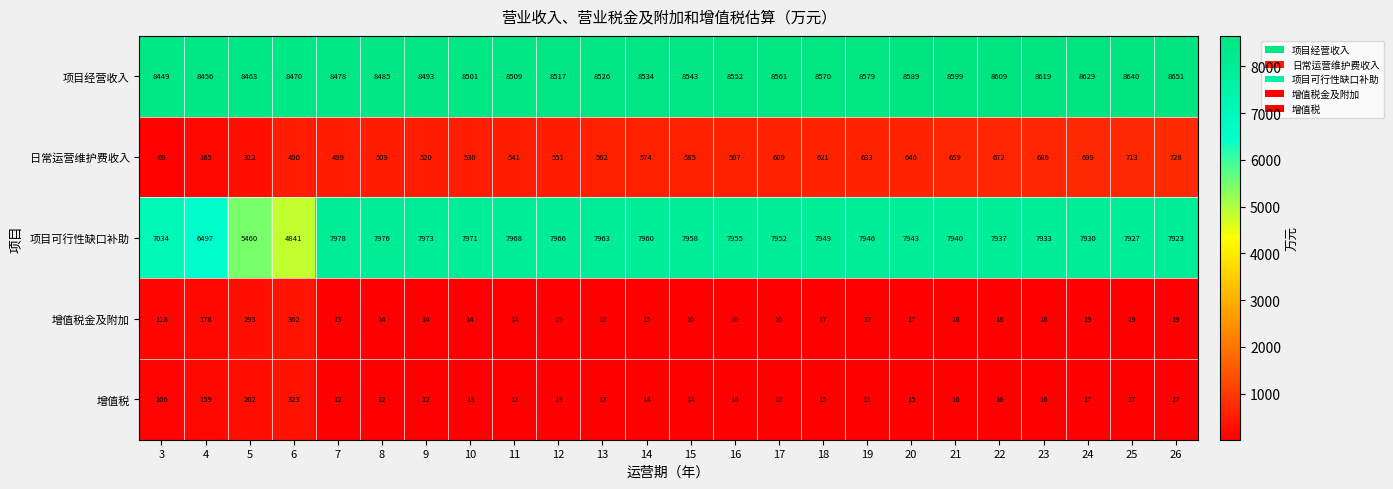

What is the sum of the 增值税 values at 18 and 6?

338